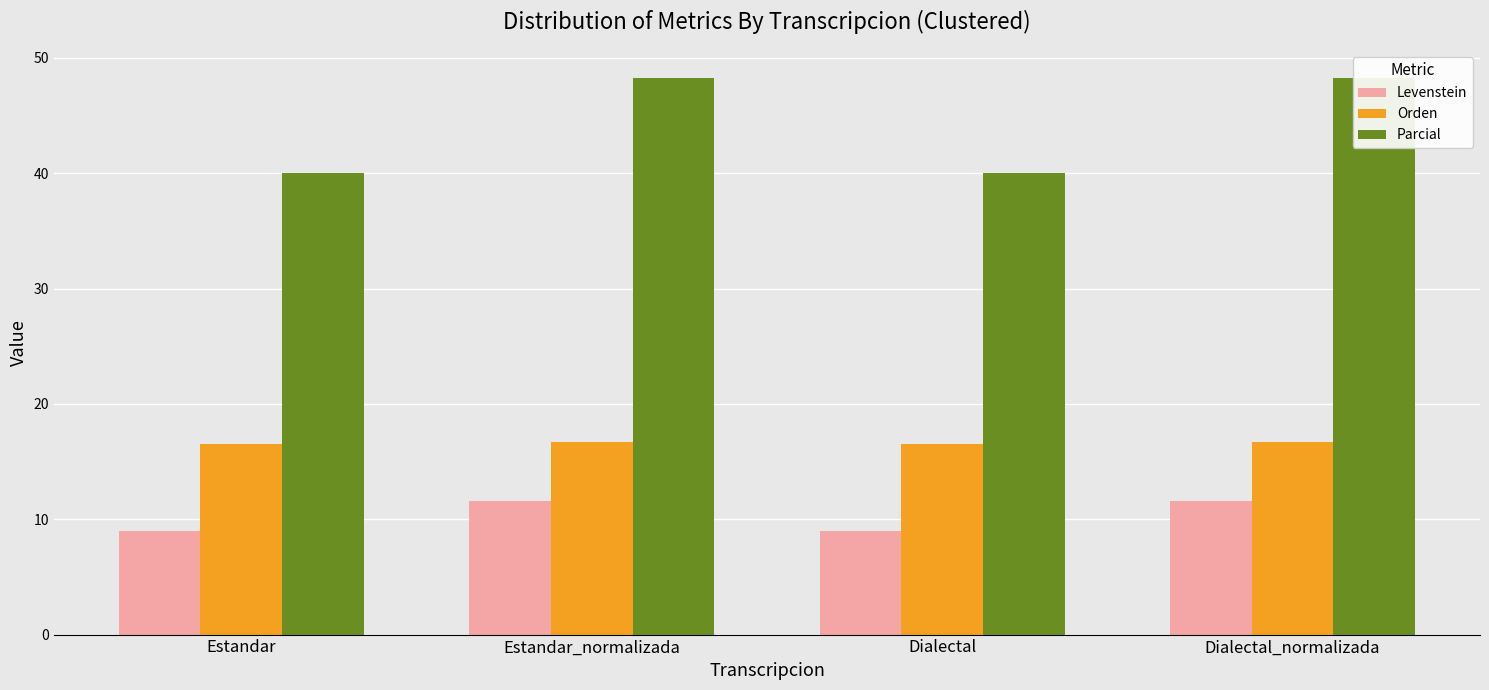

The value of Parcial at Dialectal is 40.0. True or false?

True